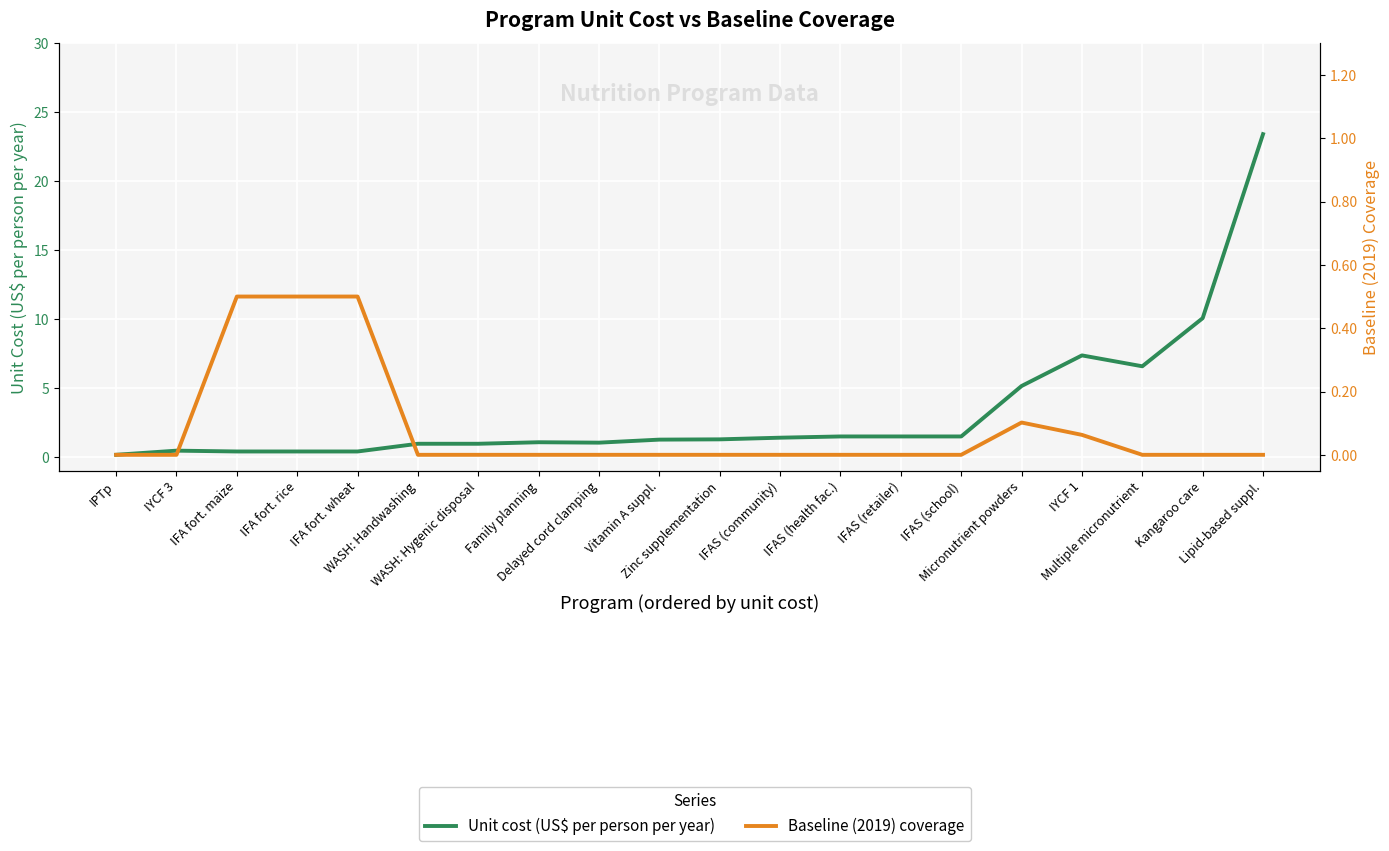

Which series changed the most between IPTp and IFAS (school)?

Unit cost (US$ per person per year)